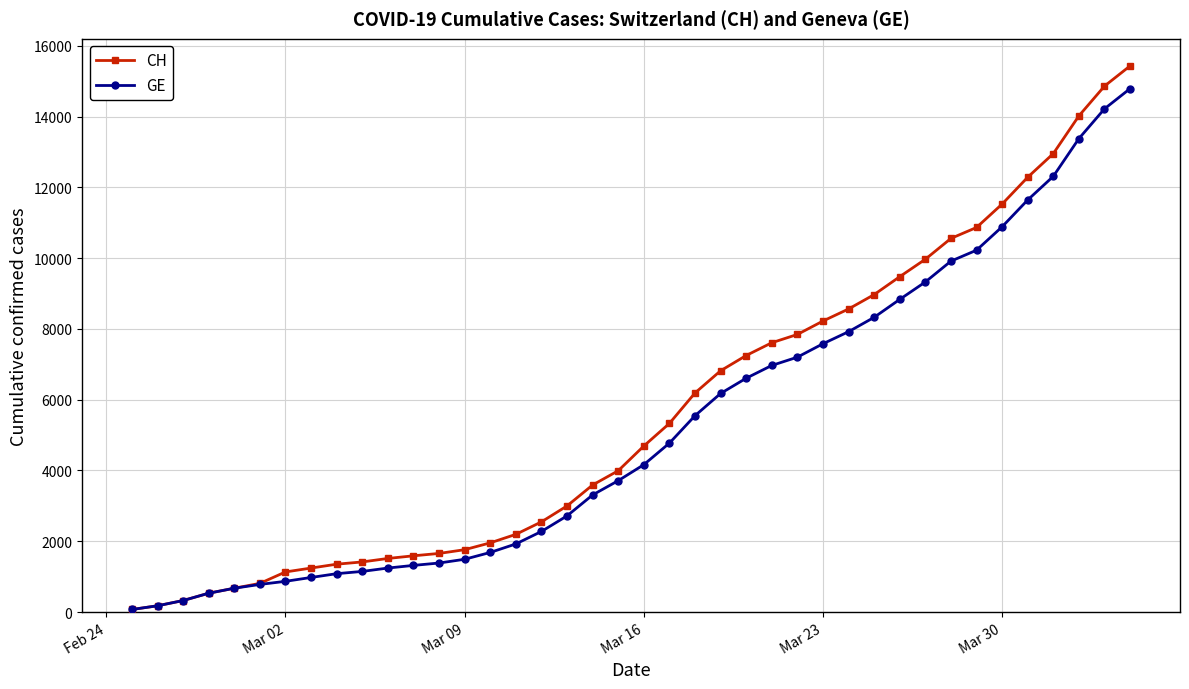

What is the sum of all GE values?

208503